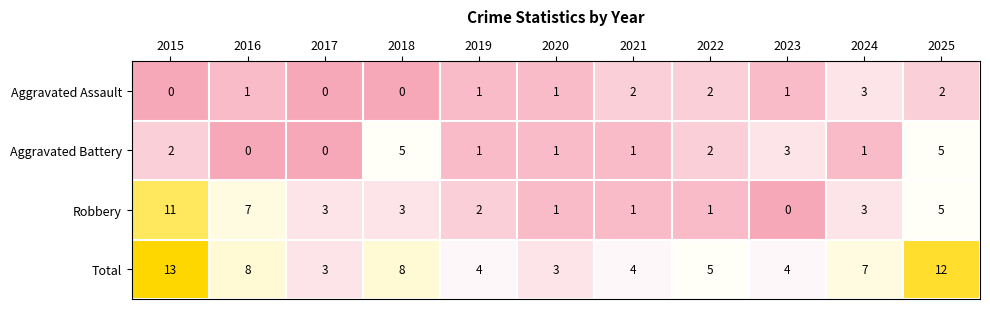

The value of Aggravated Assault at 2022 is 2. True or false?

True